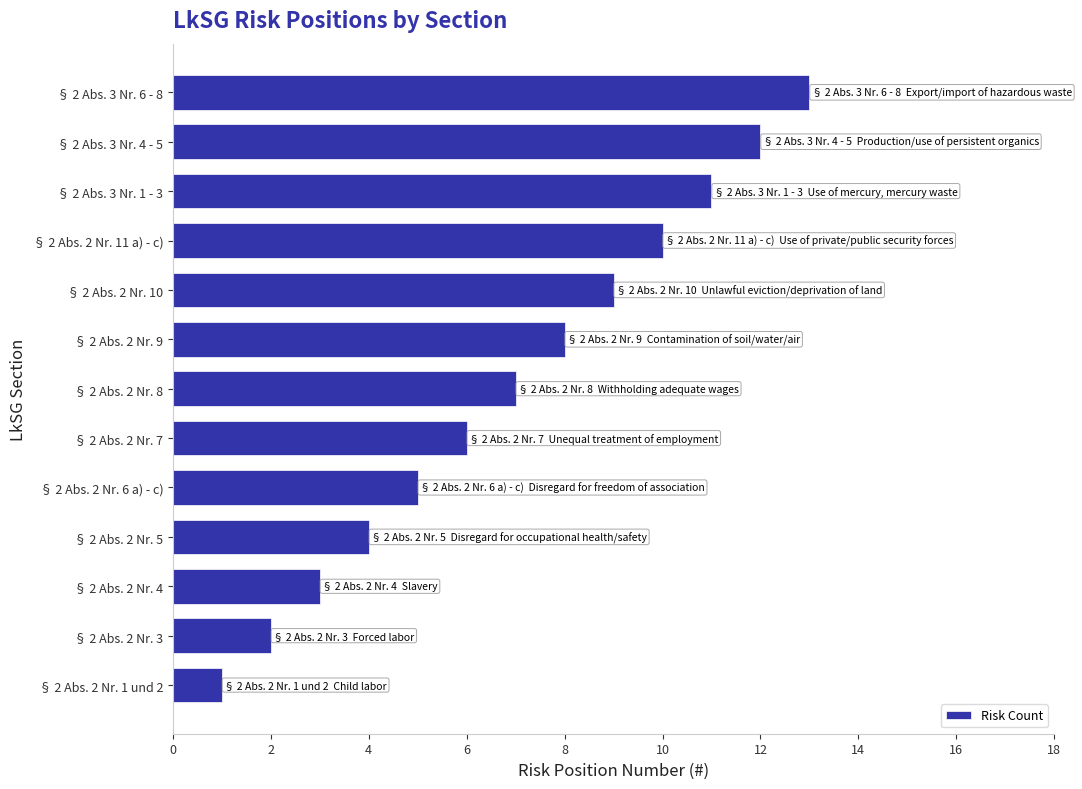

True or false: the data shows 2 at § 2 Abs. 2 Nr. 3.

True